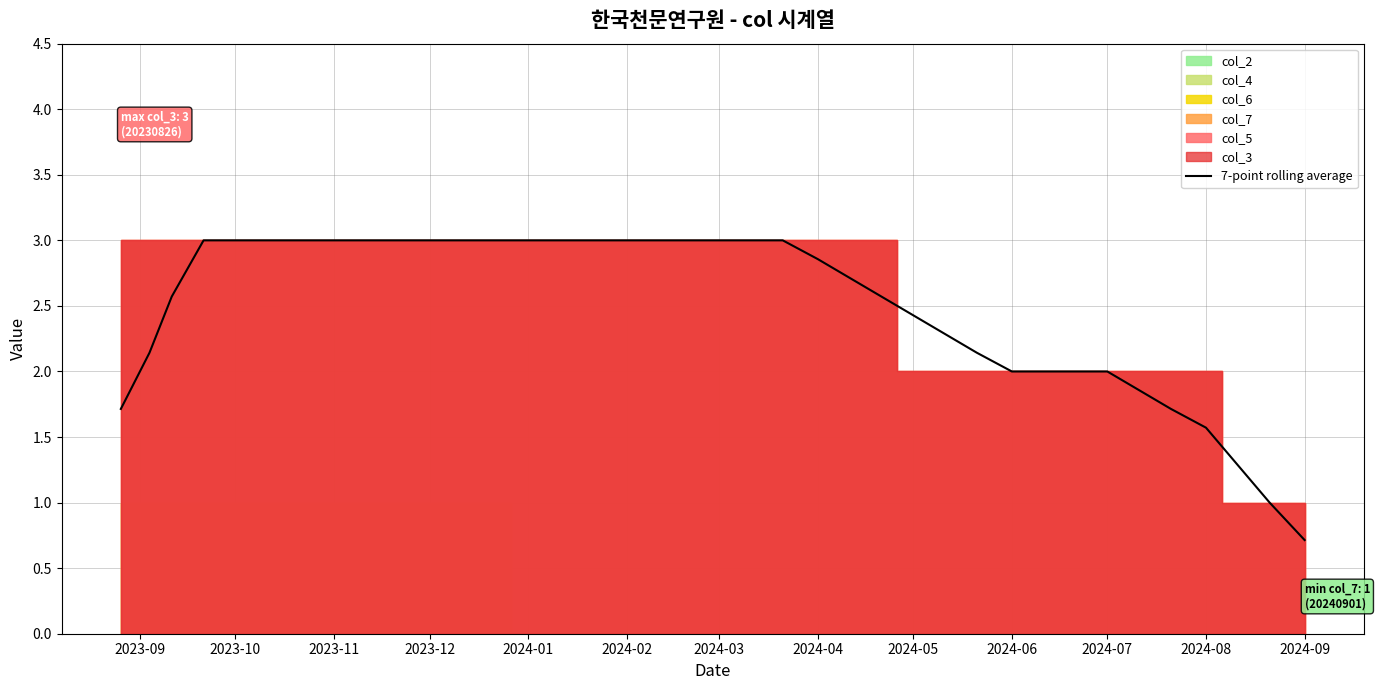

At which category does the chart reach its peak across all series?

2023-12